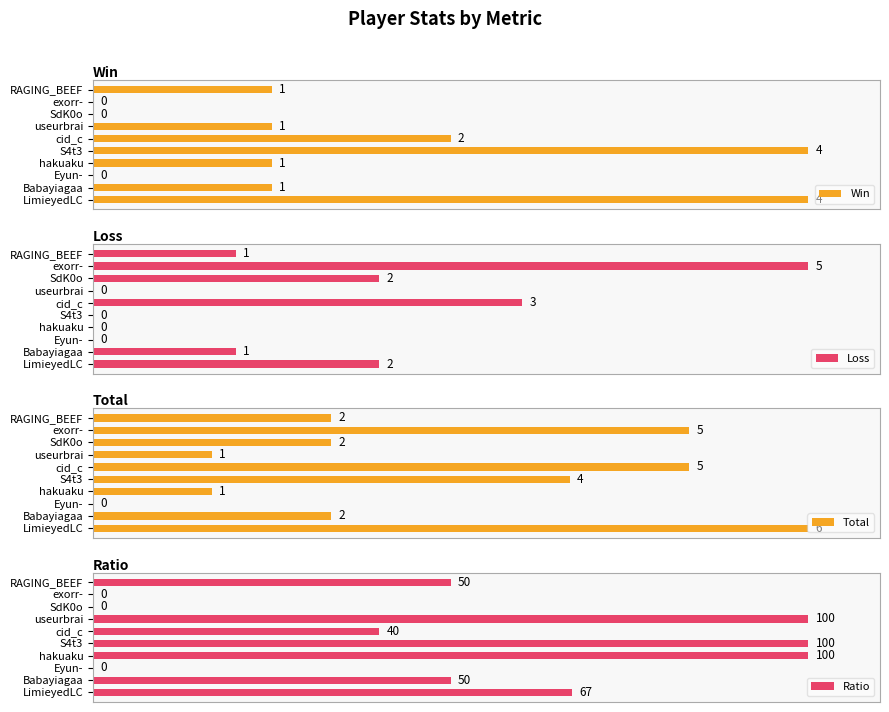

Rank the series by their maximum value, from lowest to highest.

Win, Loss, Total, Ratio